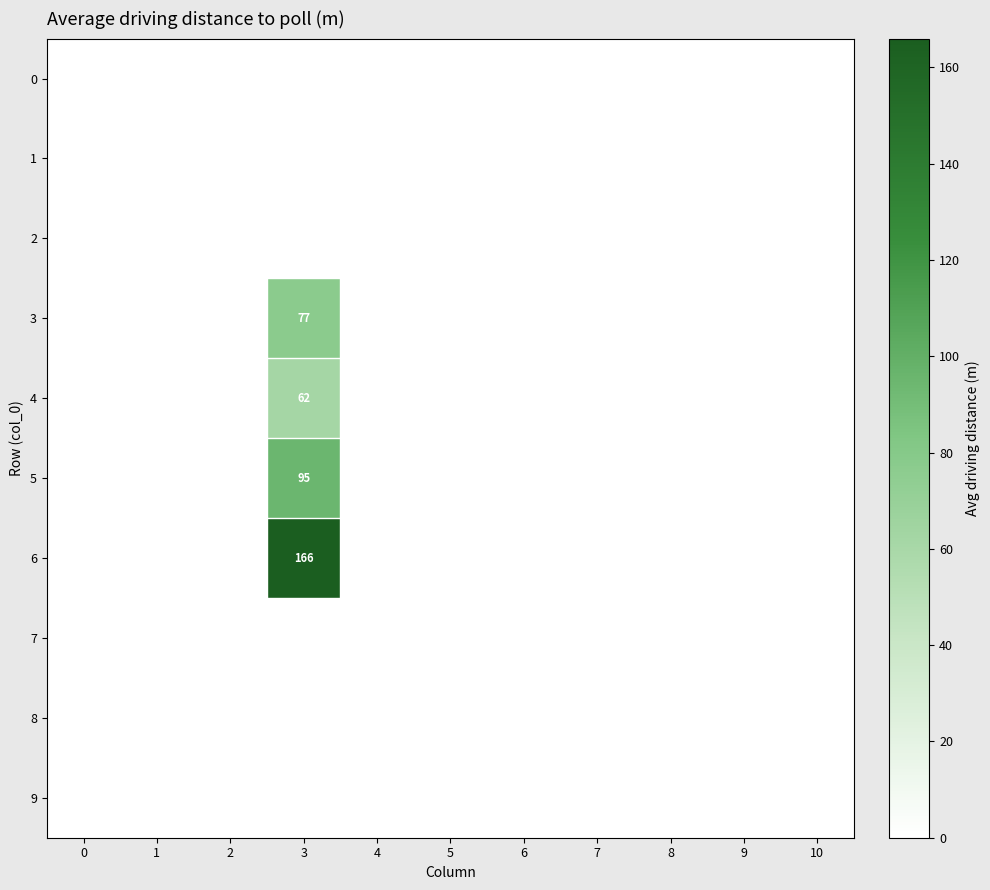

How many distinct data groups are displayed?

10